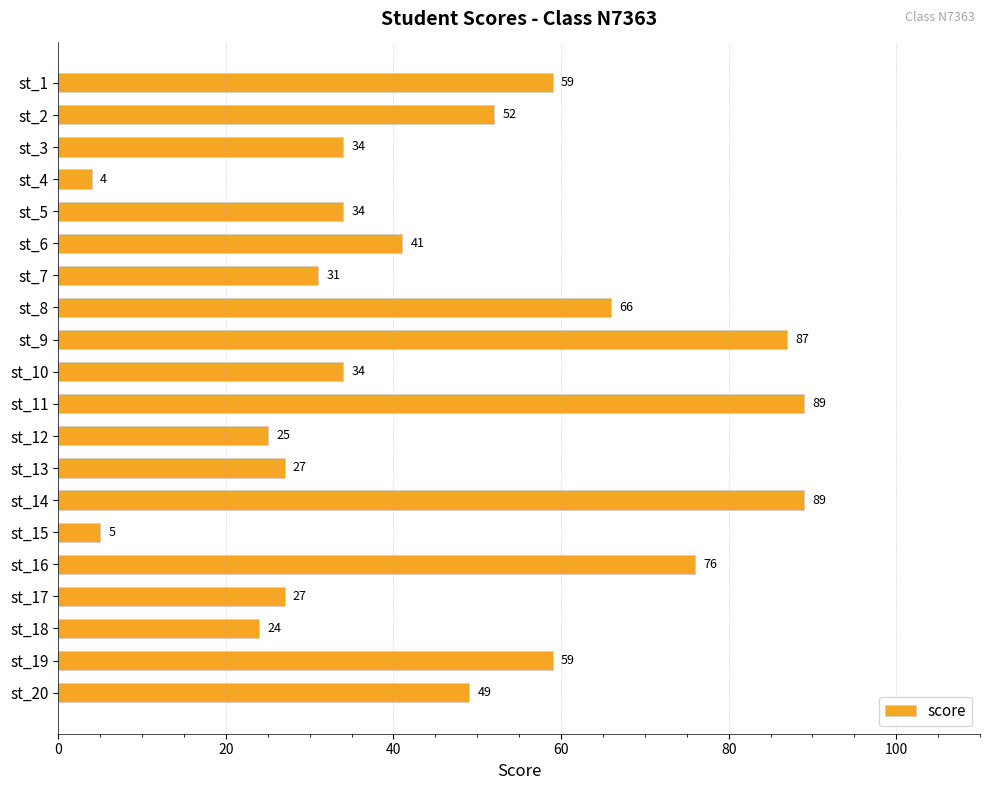

What is the change in value from st_18 to st_20?

+25